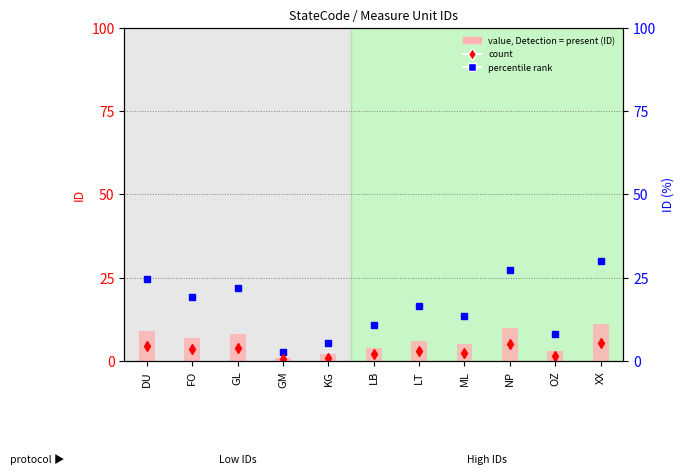

Reading right to left, extract all data points from this chart.

scaled rank: 30.0	8.2	27.3	13.6	16.4	10.9	5.5	2.7	21.8	19.1	24.5
count proxy: 5.5	1.5	5.0	2.5	3.0	2.0	1.0	0.5	4.0	3.5	4.5
ID value: 11.0	3.0	10.0	5.0	6.0	4.0	2.0	1.0	8.0	7.0	9.0